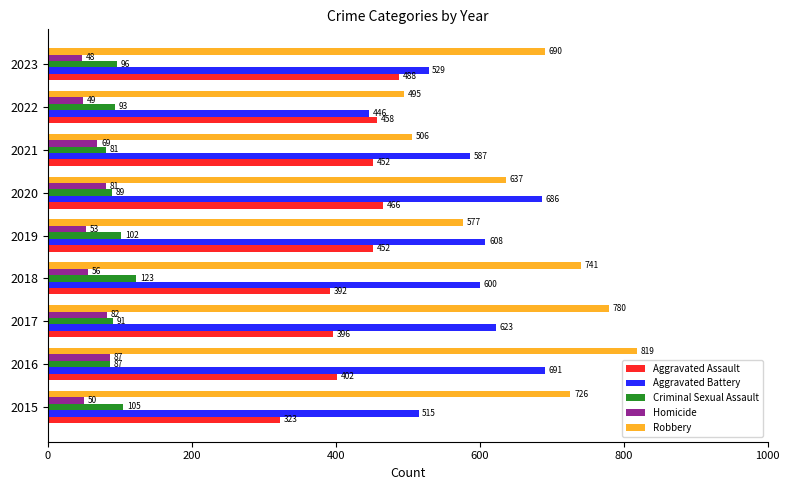

How many categories are shown in the chart?

9